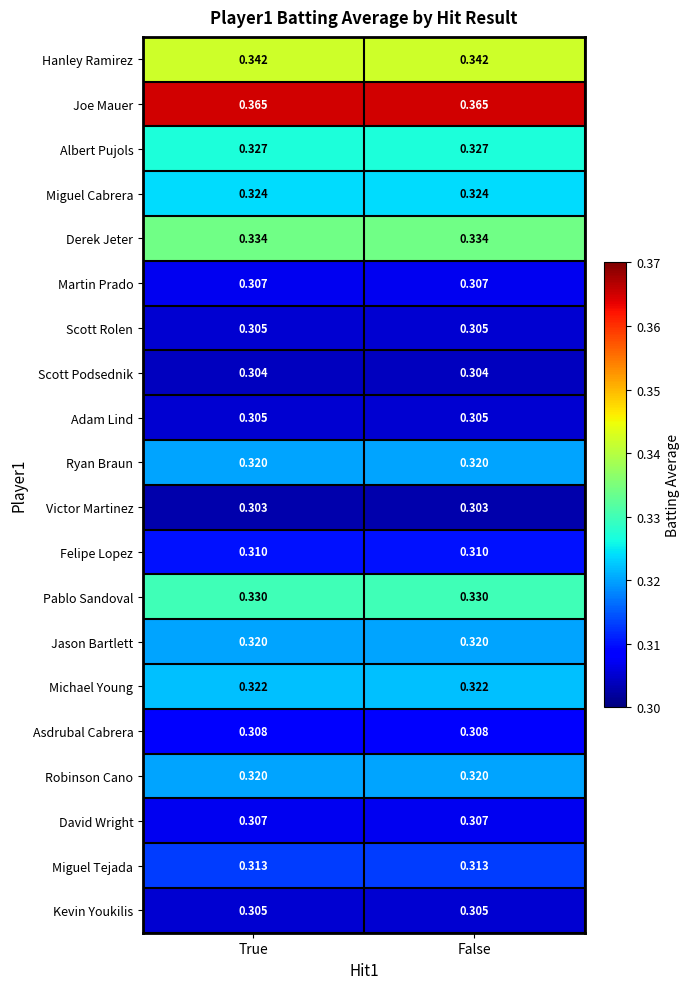

Which series has the largest total across all categories?

Joe Mauer